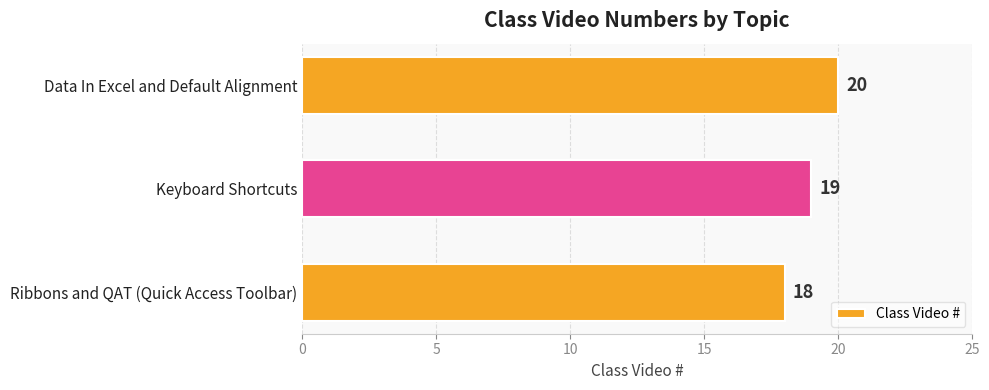

Rank the categories by value from lowest to highest.

Ribbons and QAT (Quick Access Toolbar), Keyboard Shortcuts, Data In Excel and Default Alignment